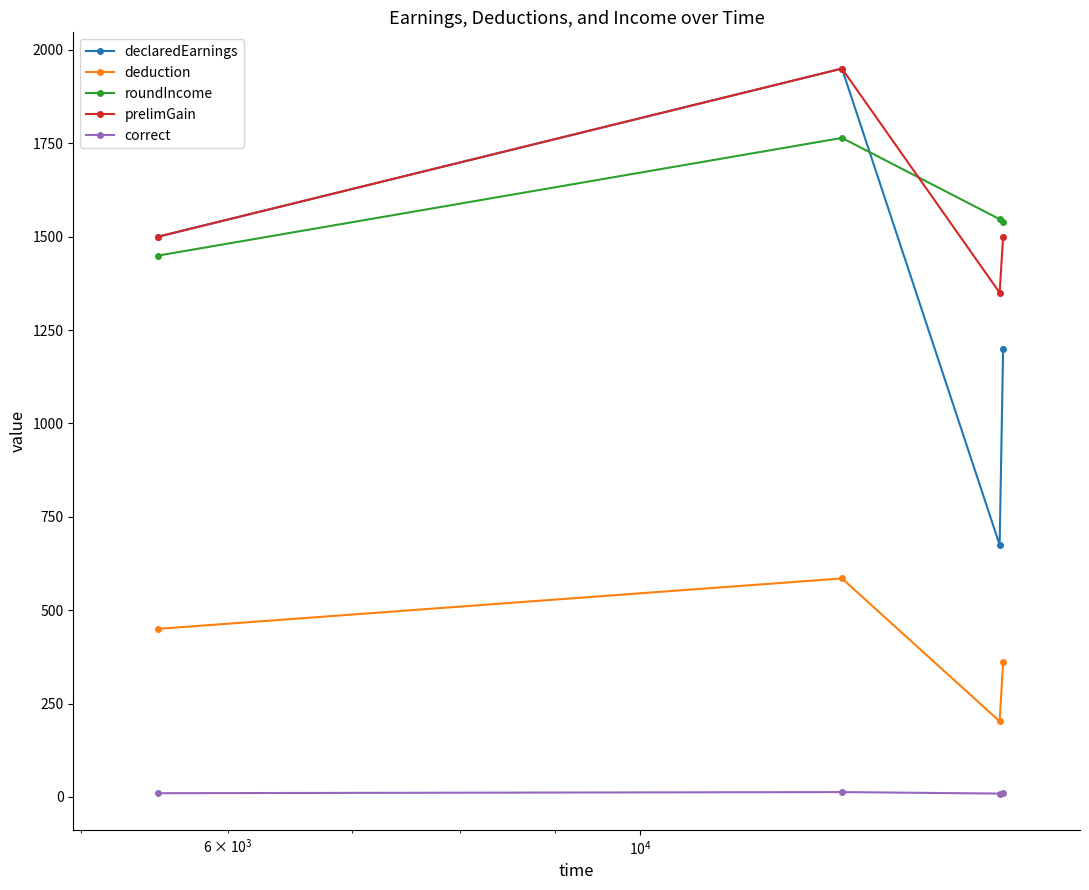

What is the maximum value for deduction?

585.0